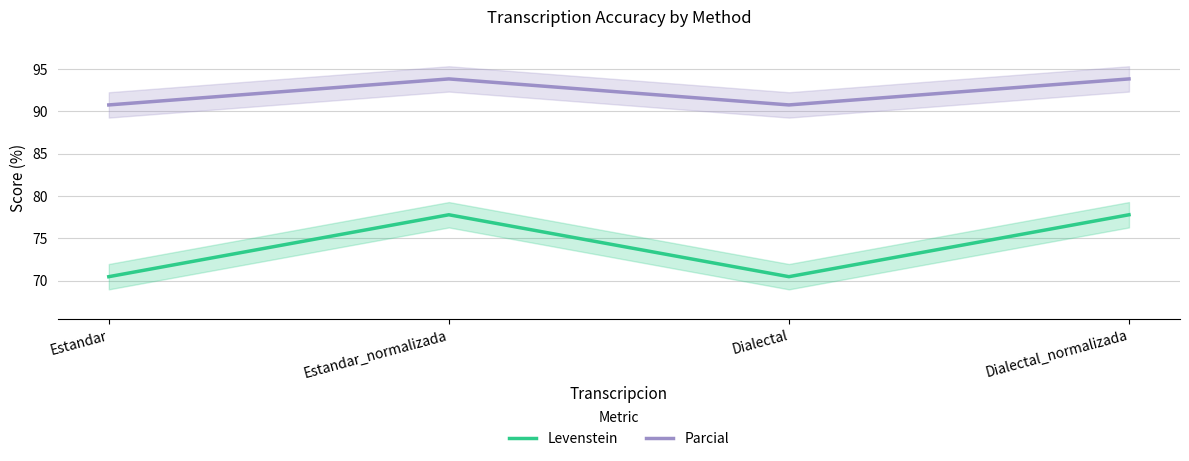

At how many categories does at least one series exceed 83?

4